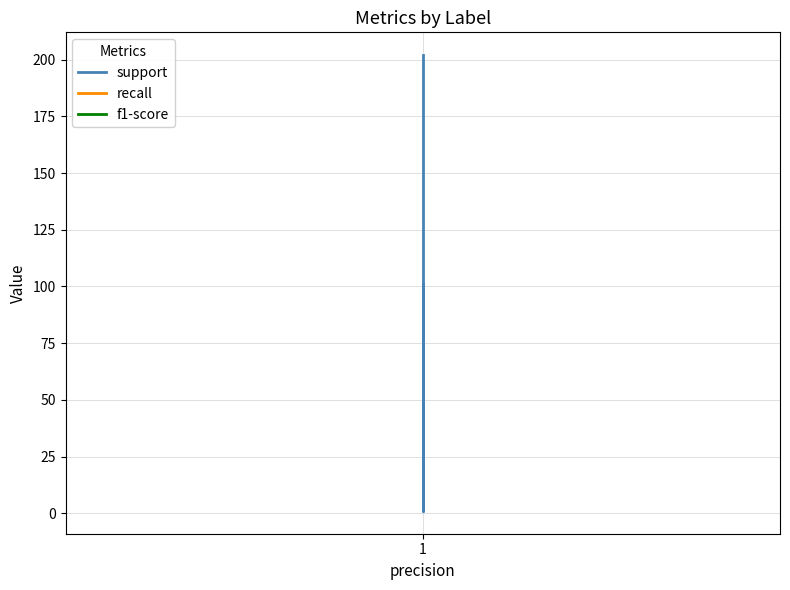

How many lines are shown in the chart?

3